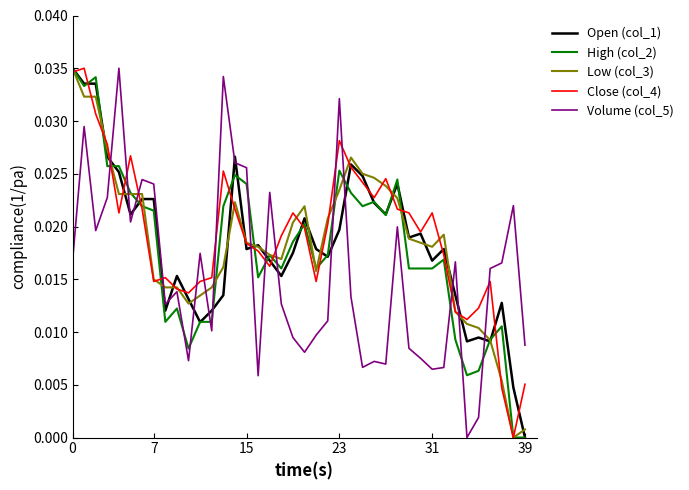

Which series ends up on top after the final intersection of High (col_2) and Volume (col_5)?

Volume (col_5)